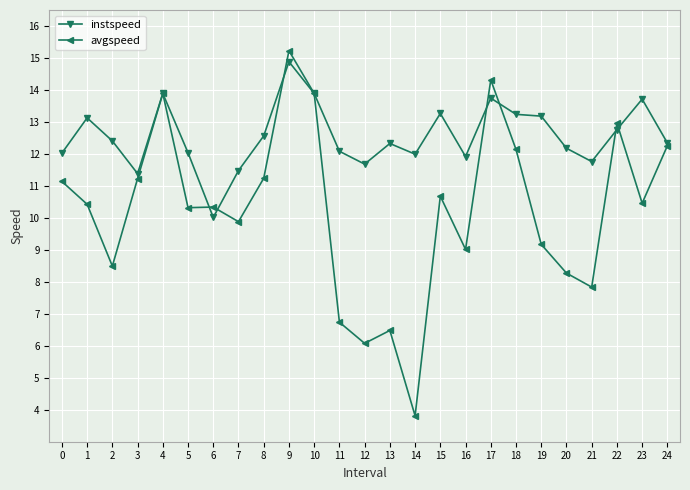

Read the instspeed value at 18.

13.2